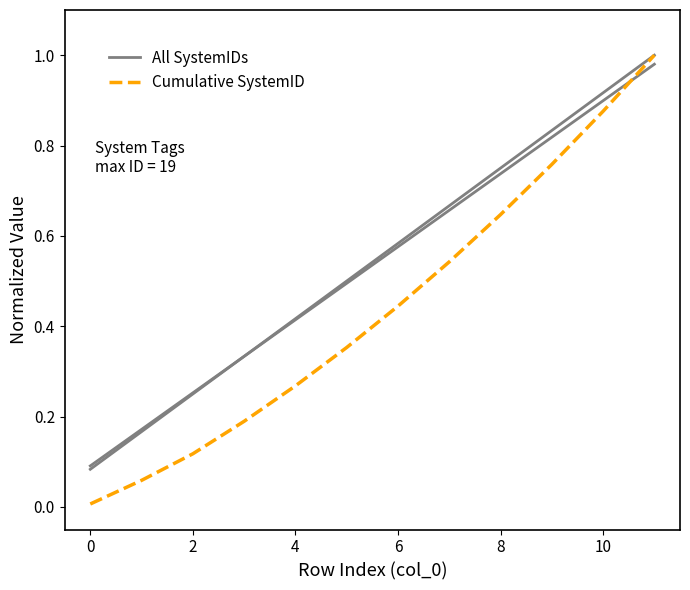

What is the value of the Cumulative SystemID point at the 10th from the left?

0.8